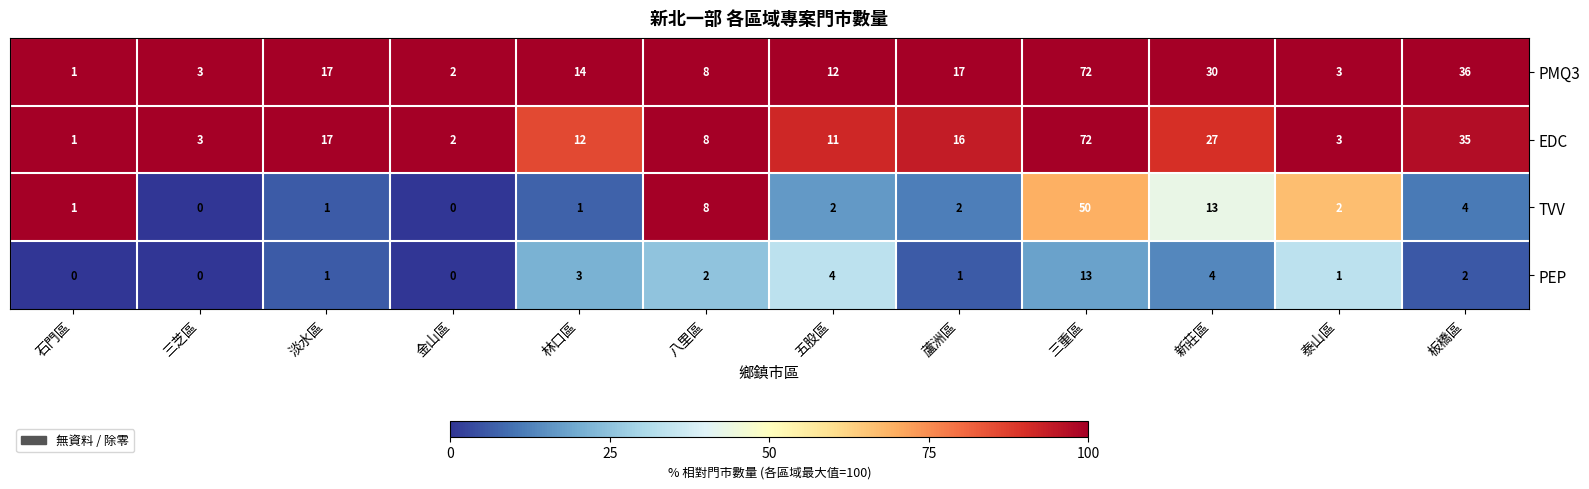

At which category does the chart reach its peak across all series?

三重區